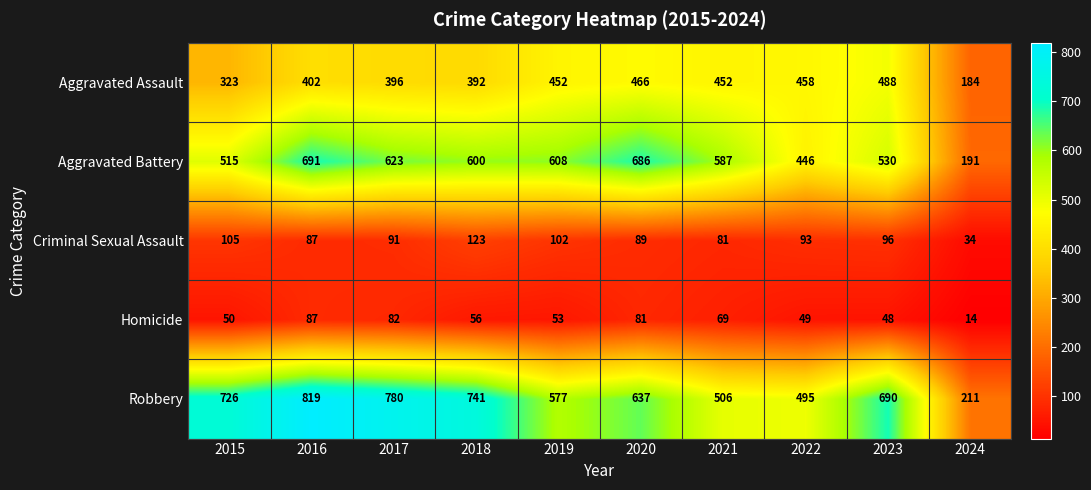

Which series changed the most between 2018 and 2023?

Aggravated Assault